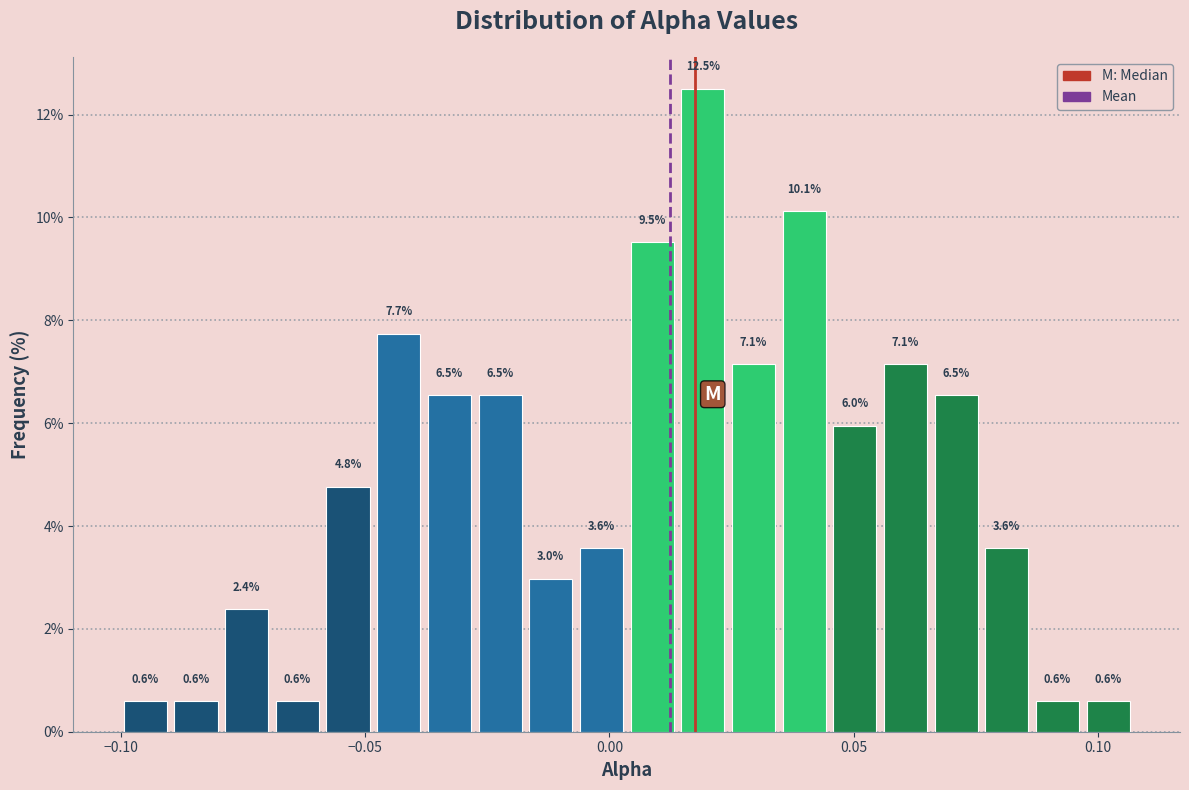

Read against the x-axis, roughly where is the centre of the tallest bar?

0.020